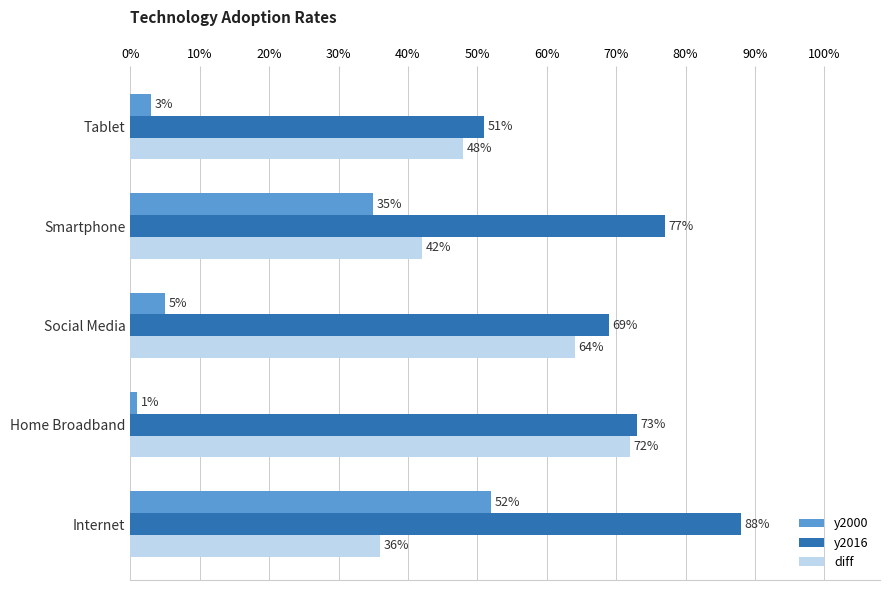

Reading left to right, transcribe all the data shown in this chart.

y2000: 0.5	0.0	0.1	0.3	0.0
y2016: 0.9	0.7	0.7	0.8	0.5
diff: 0.4	0.7	0.6	0.4	0.5